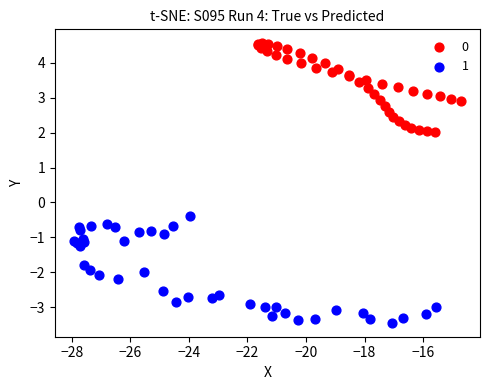

What are all the series names shown in the legend?

0, 1